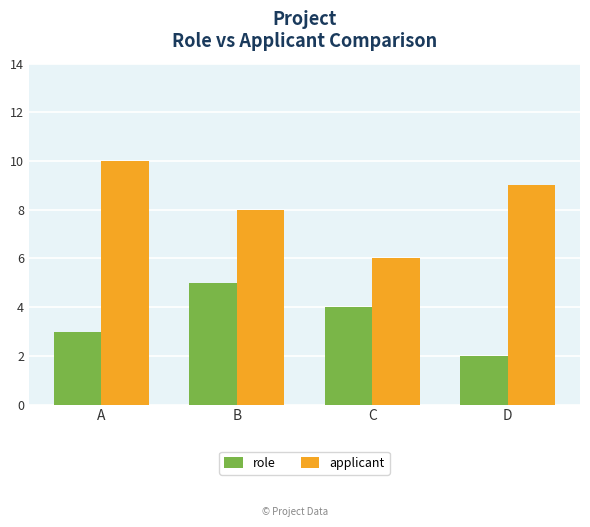

What is the maximum value for role?

5